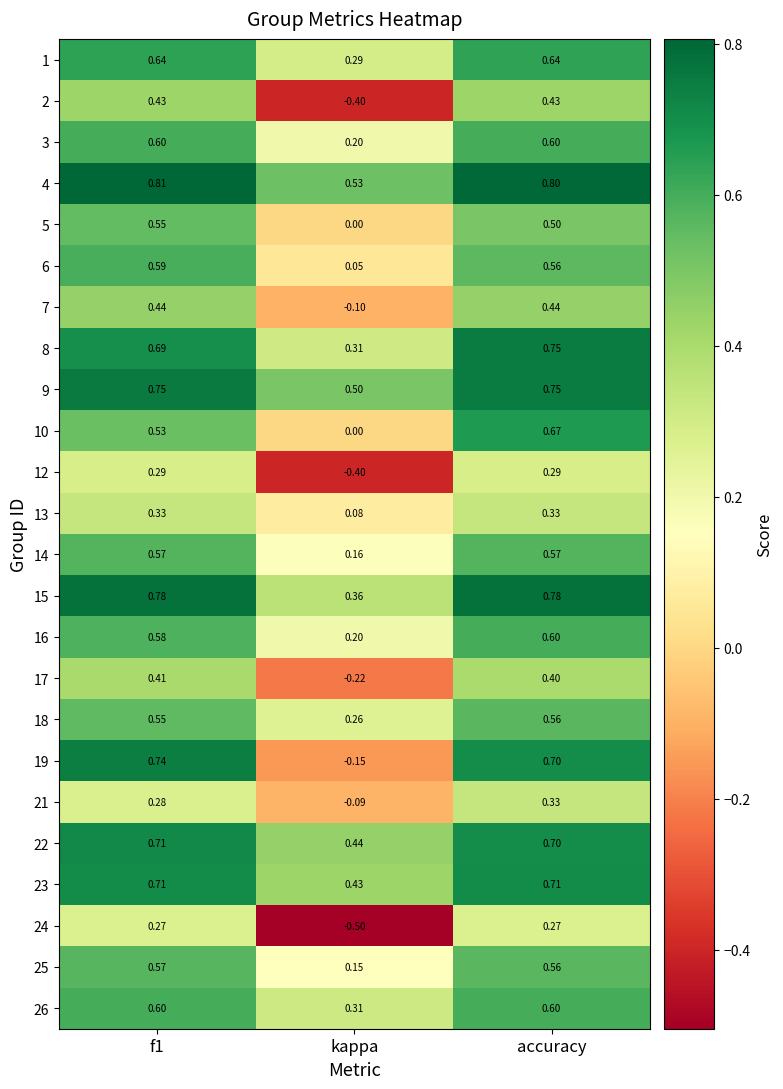

At which label is 21 closest to 0?

kappa